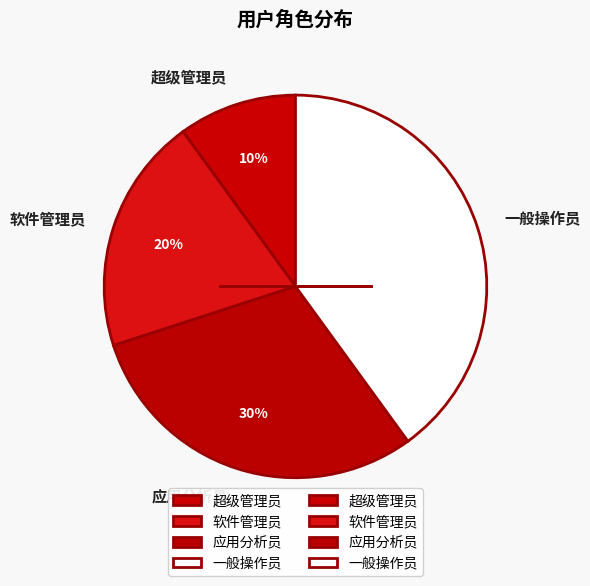

What is the ratio of the value at 软件管理员 to the value at 一般操作员?

0.5